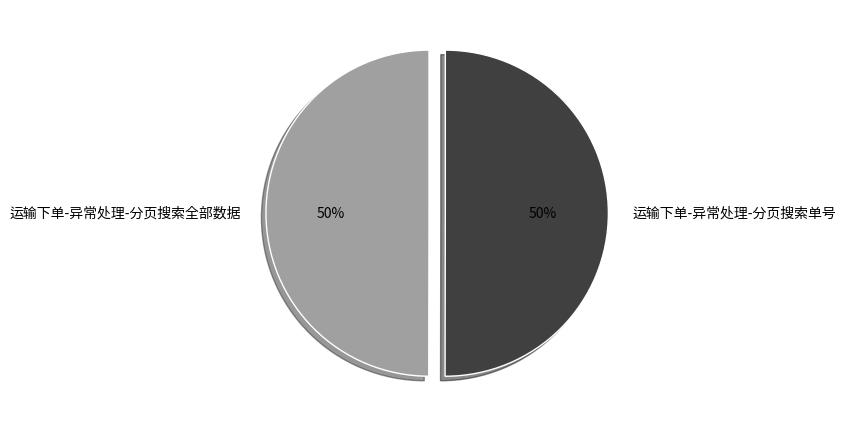

Do 运输下单-异常处理-分页搜索单号 and 运输下单-异常处理-分页搜索全部数据 together represent more than half of the pie?

Yes